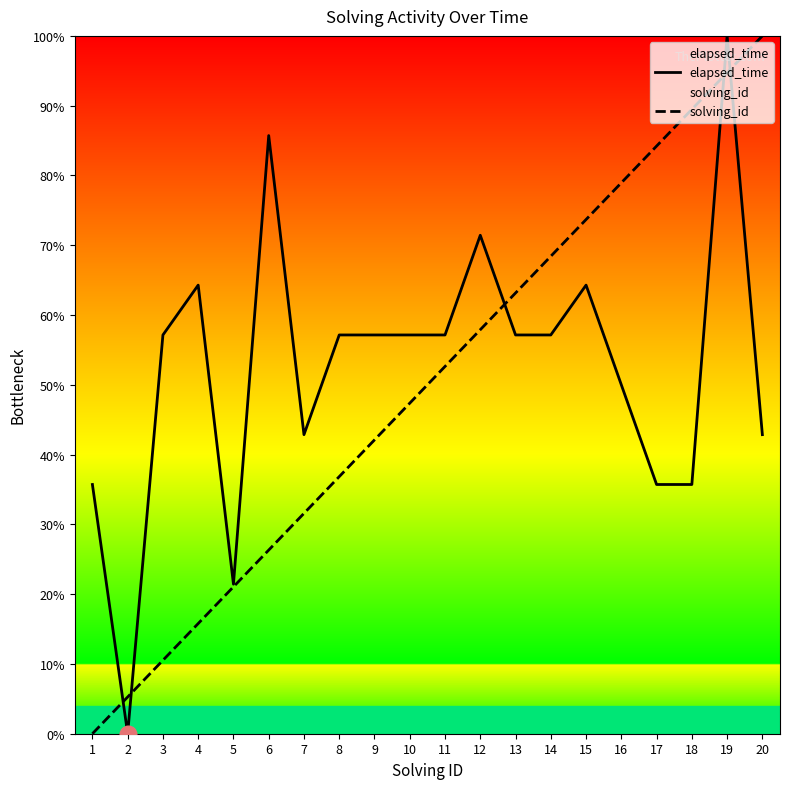

Where is elapsed_time nearest to the value 50?

16